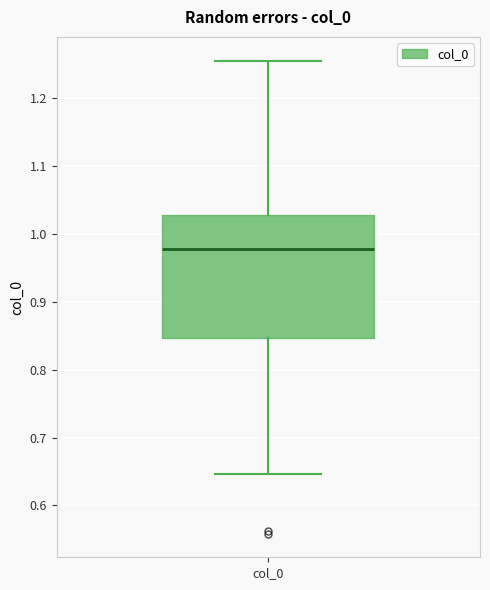

Read this box plot against the y-axis: the position of the median line, the range covered by the box, and the ends of both whiskers. The values are not printed on the chart, so give them approximately, as read against the axis.

median 0.98, box 0.85 to 1.03, whiskers 0.65 to 1.25